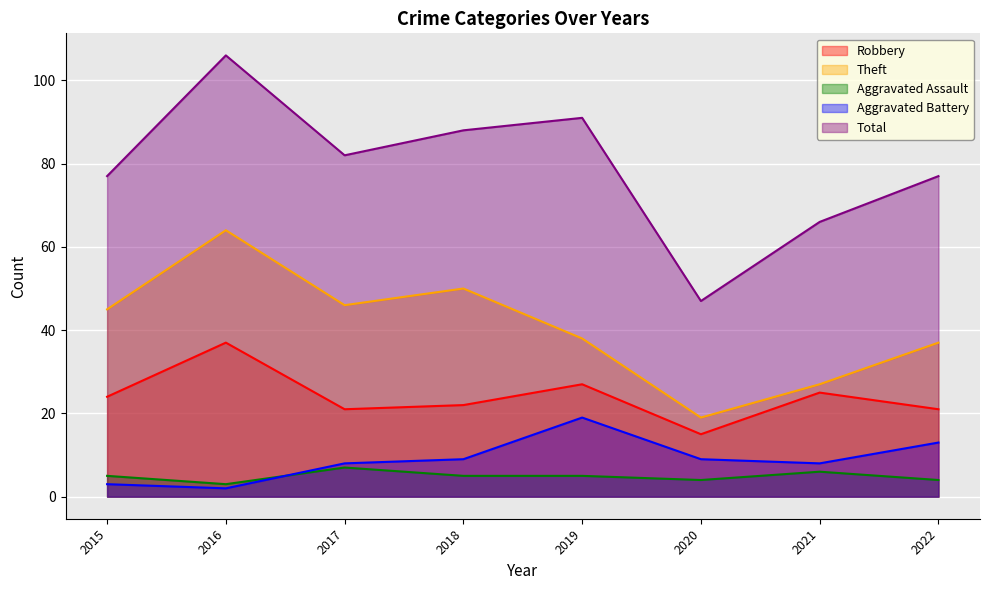

Which series has the largest range (max minus min)?

Total